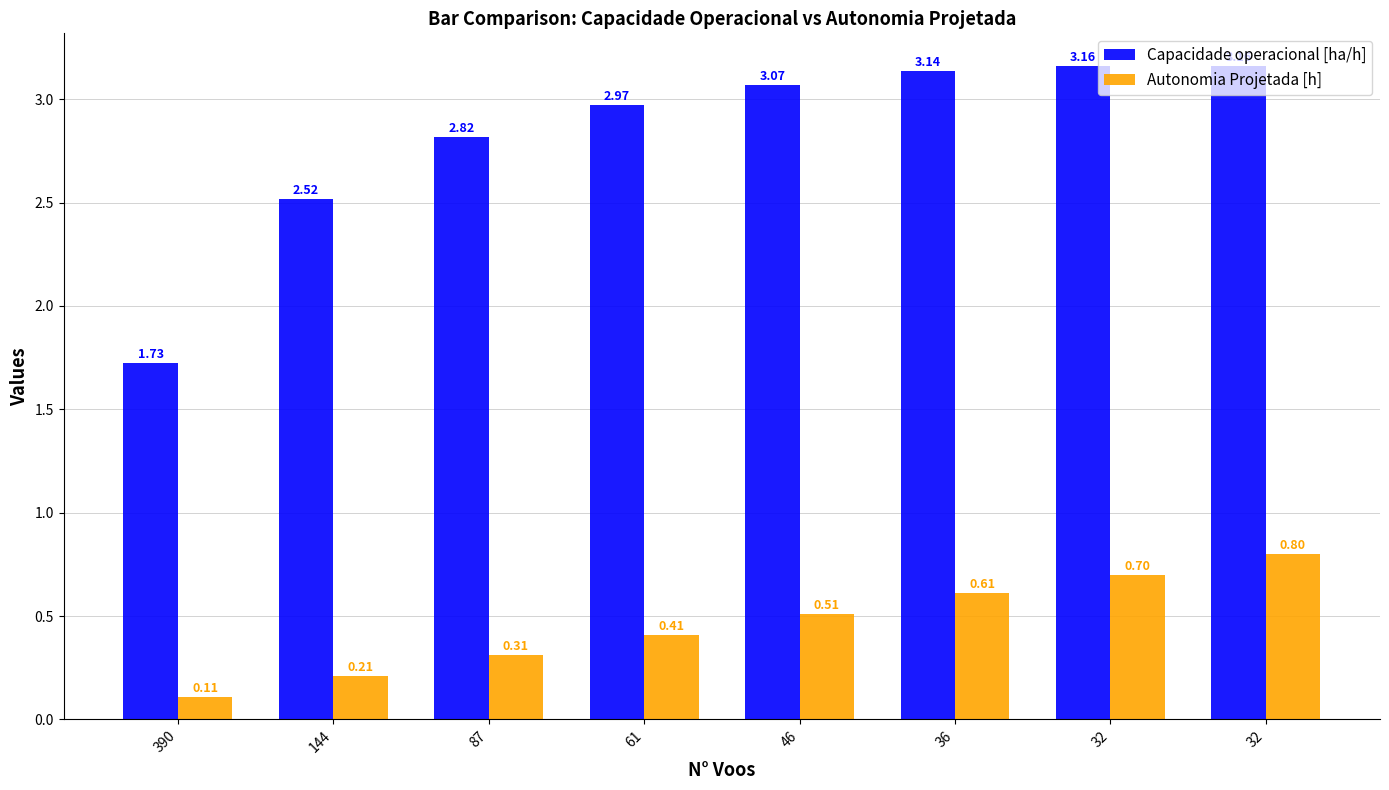

What is the difference between the Autonomia Projetada [h] values at 87 and 144?

0.1